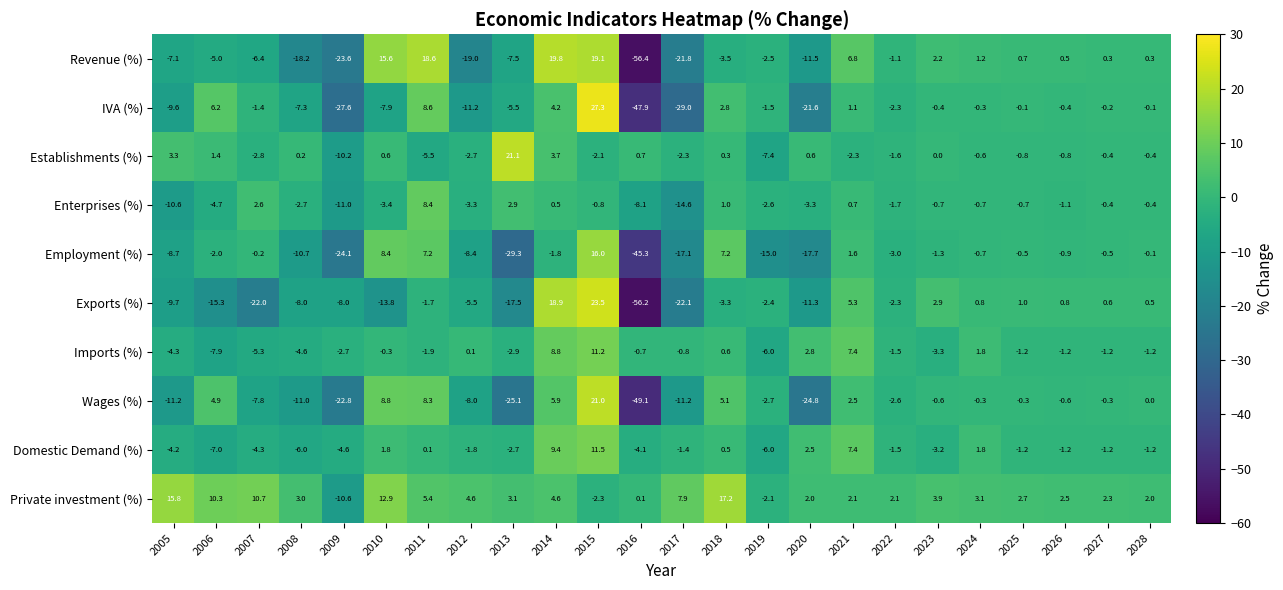

What is the difference between the second highest and minimum values in the Wages (%) series?

57.9